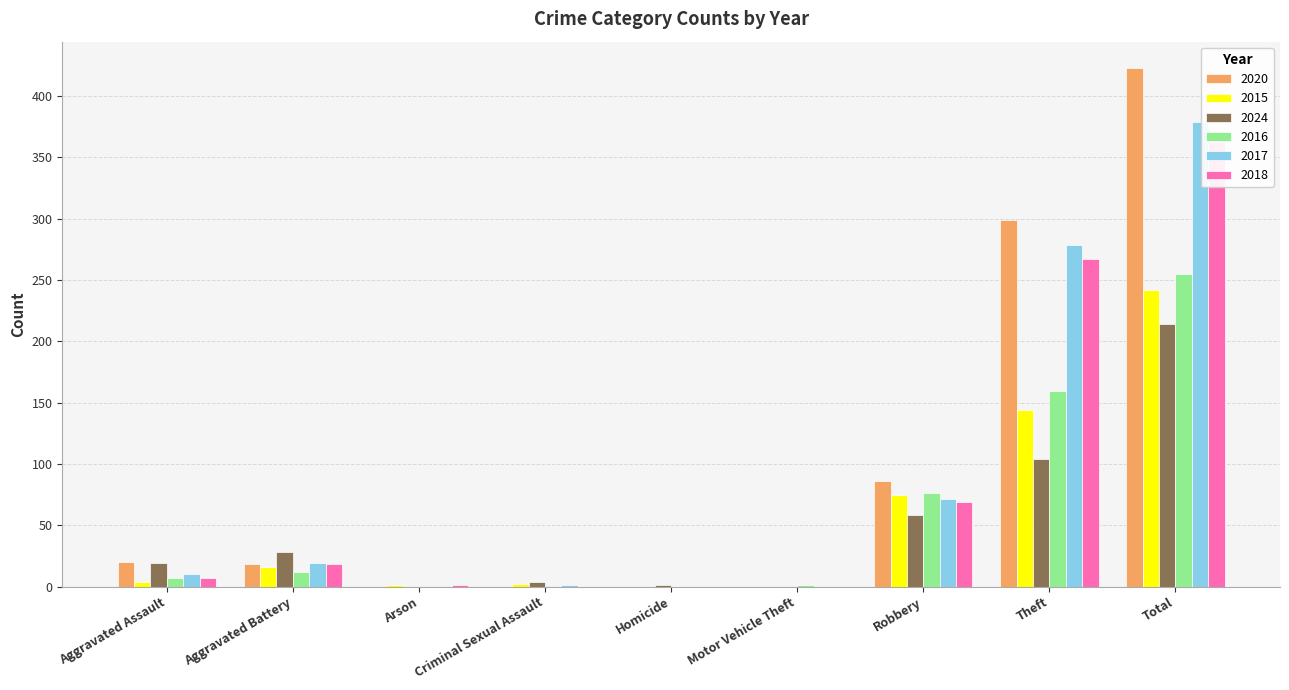

How many values in 2018 are above zero?

6